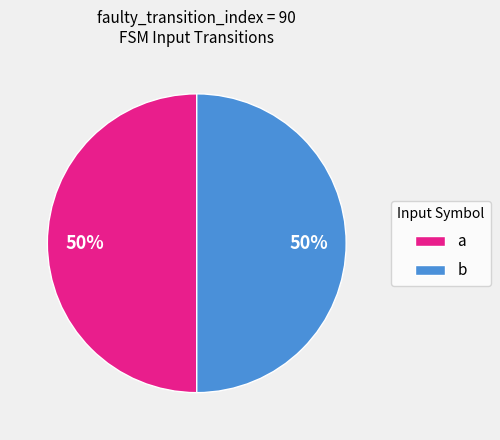

To the nearest percent, what is the average slice percentage?

50%